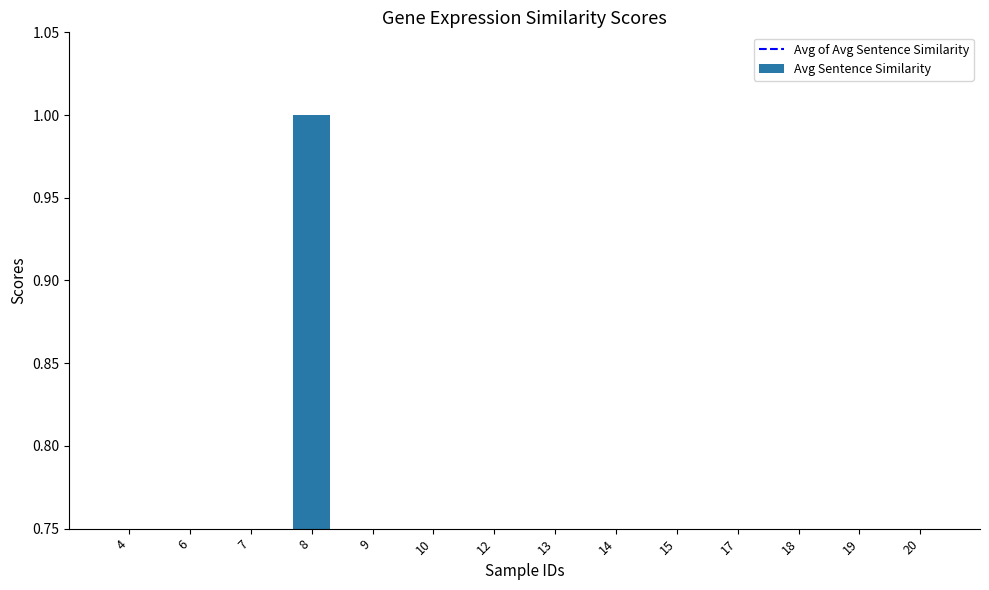

Approximately how many times larger is the value at 10 compared to 8?

0.1